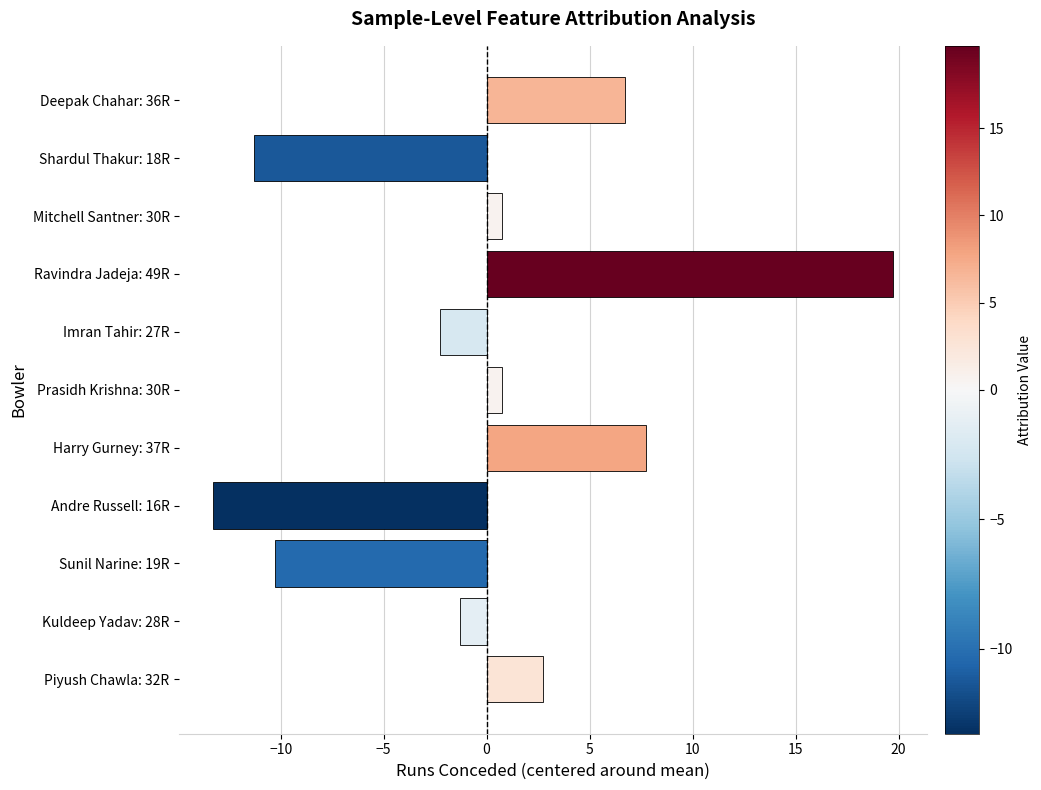

Reading bottom to top, extract all data points from this chart.

Piyush Chawla: 32R=2.7	Kuldeep Yadav: 28R=-1.3	Sunil Narine: 19R=-10.3	Andre Russell: 16R=-13.3	Harry Gurney: 37R=7.7	Prasidh Krishna: 30R=0.7	Imran Tahir: 27R=-2.3	Ravindra Jadeja: 49R=19.7	Mitchell Santner: 30R=0.7	Shardul Thakur: 18R=-11.3	Deepak Chahar: 36R=6.7